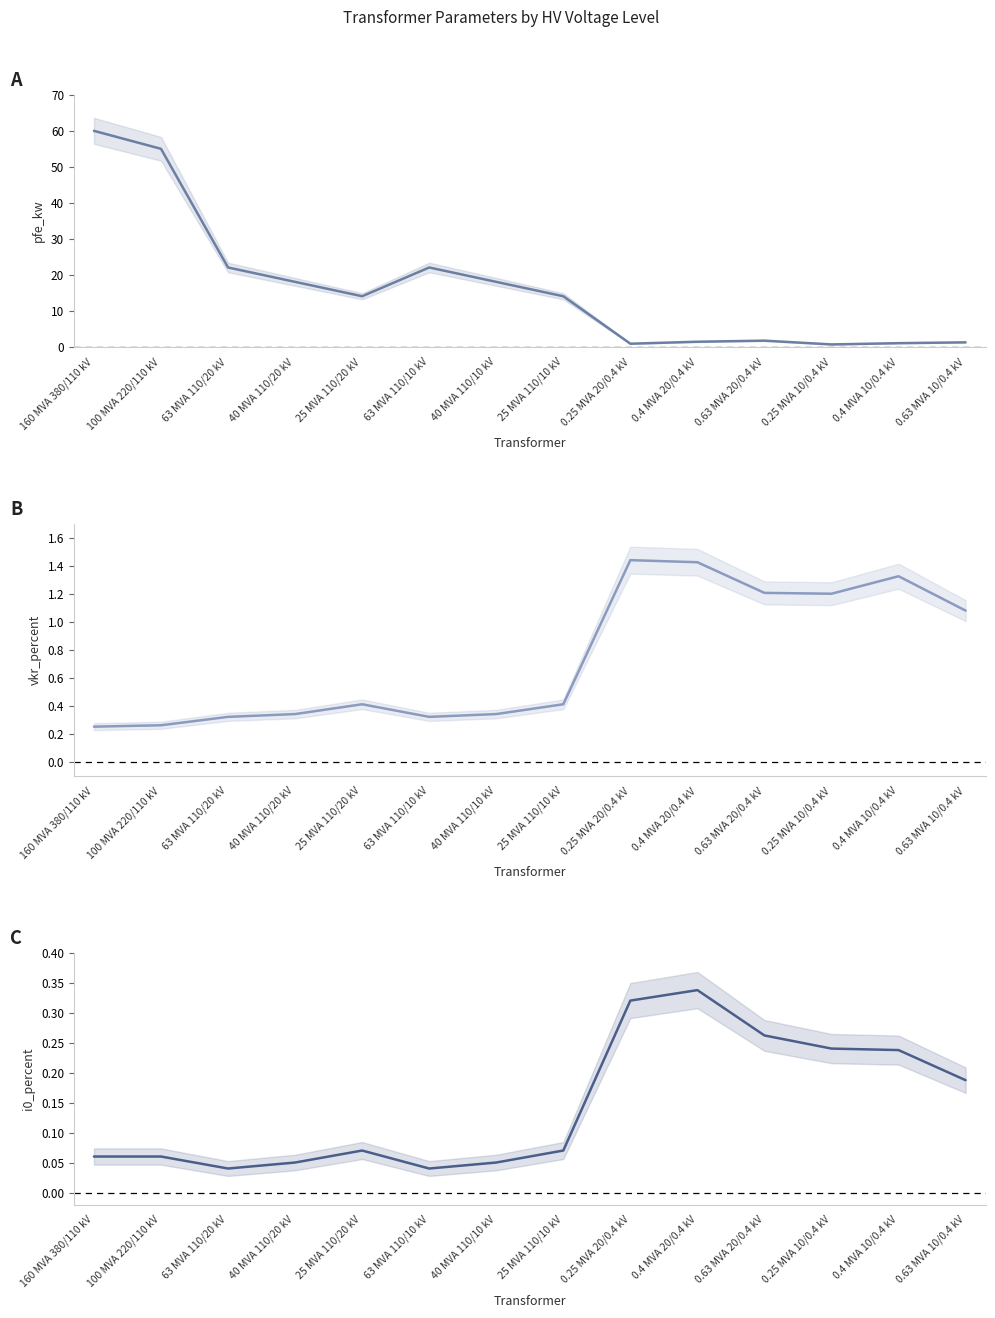

What is the difference between the highest and lowest values at 0.63 MVA 20/0.4 kV?

1.4